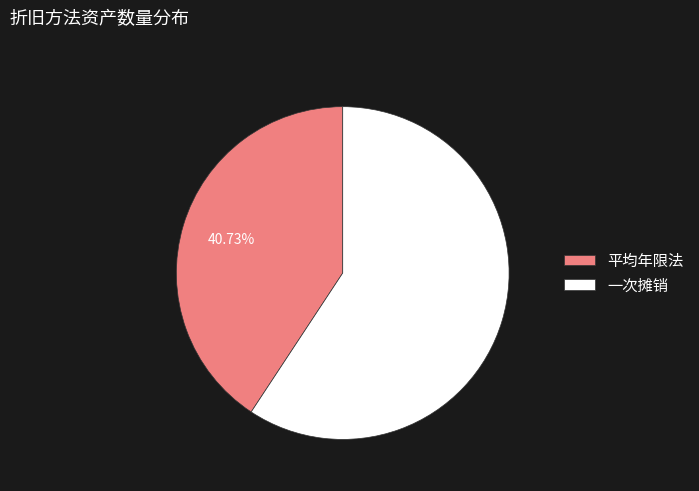

What is the smallest slice in the pie chart?

平均年限法